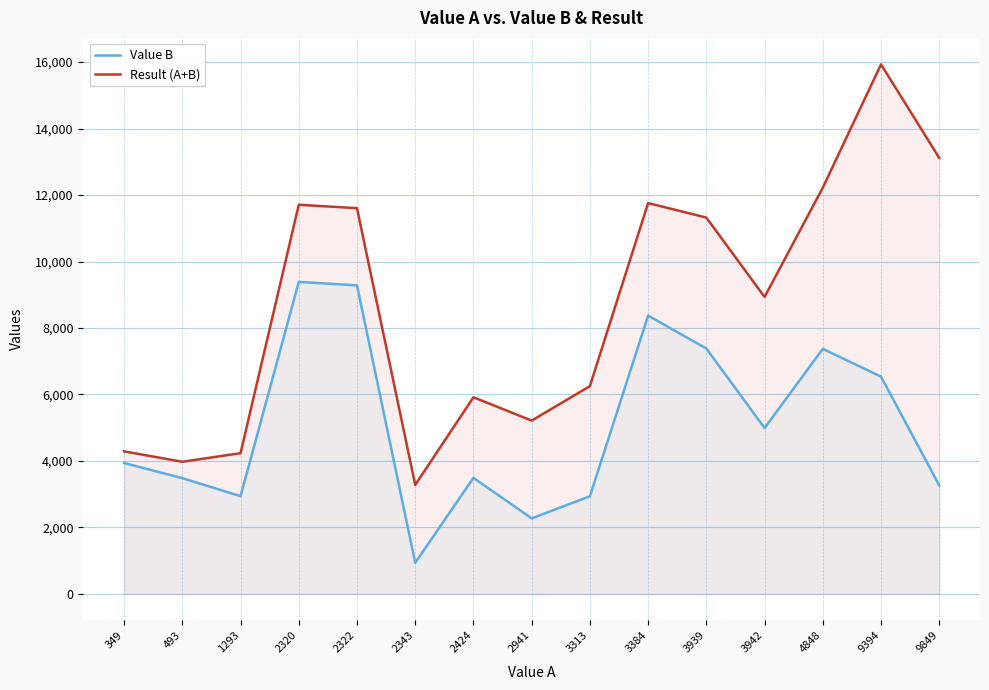

True or false: Result (A+B) and Value B cross at least once.

False